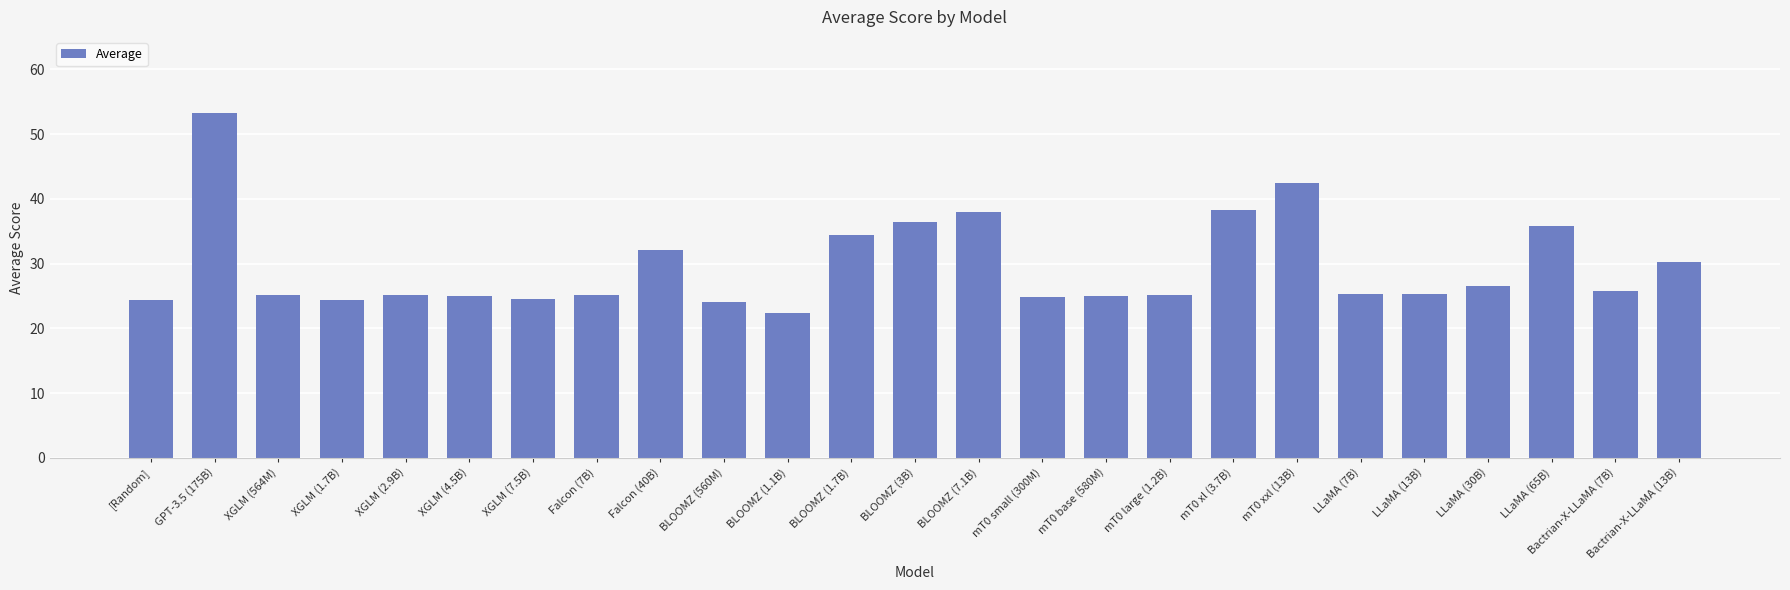

What is the sum of the values at mT0 xxl (13B) and LLaMA (13B)?

67.8